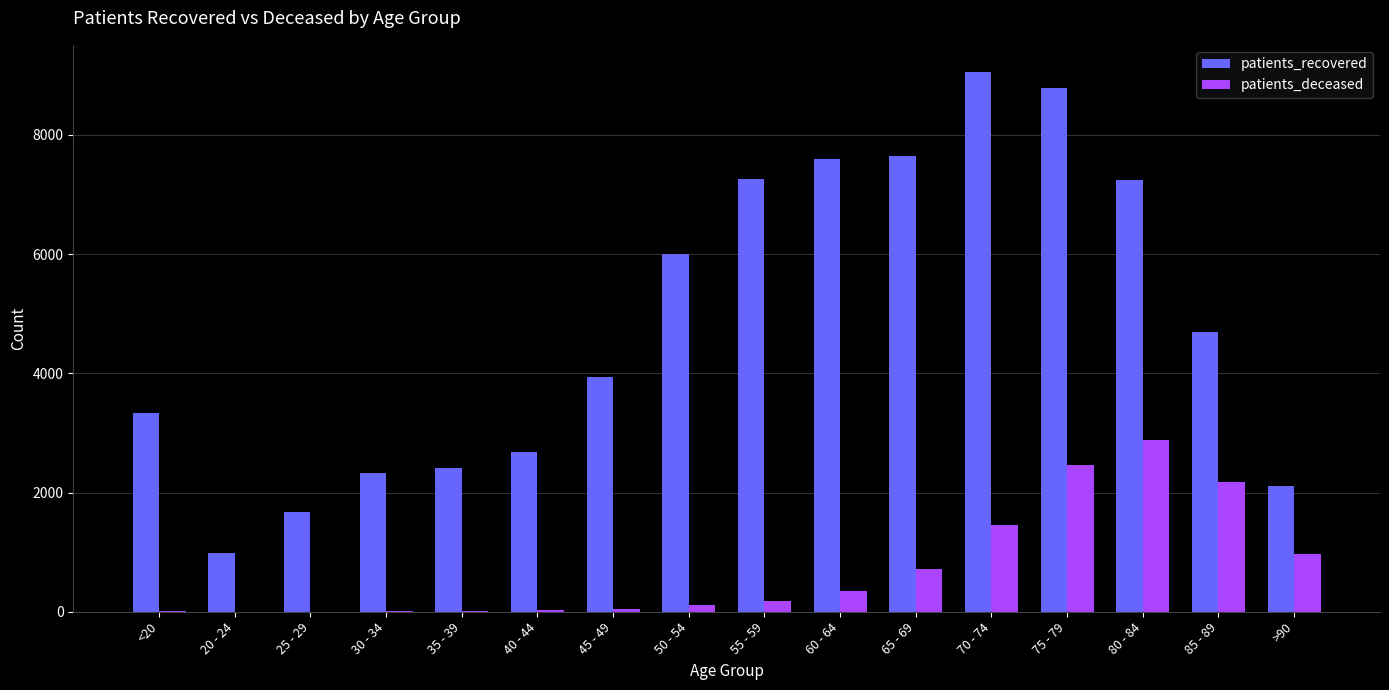

What is the maximum value shown in the chart?

9058